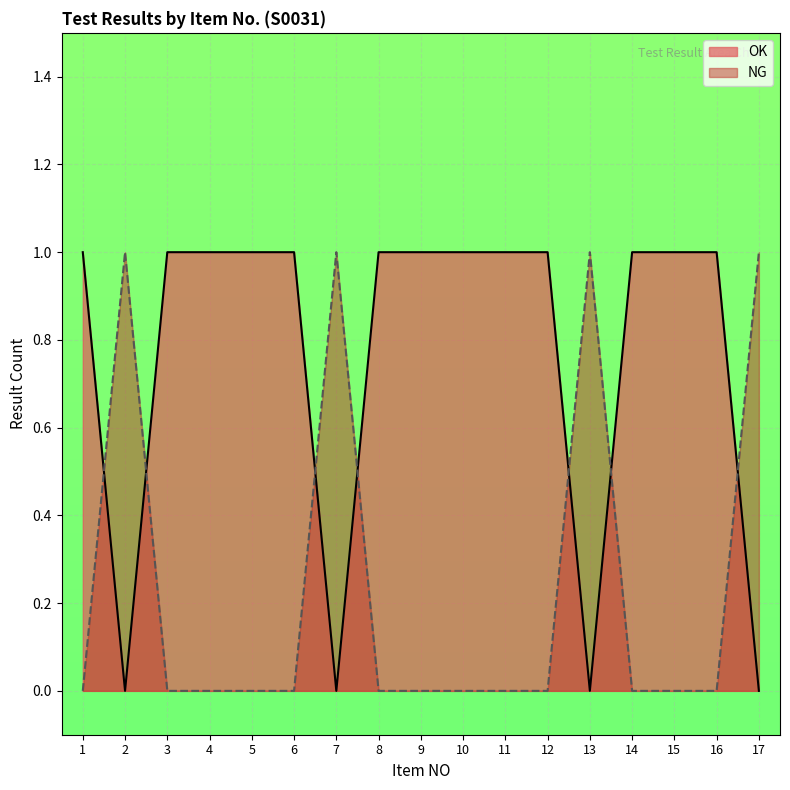

At which category is the sum across all series the highest?

1